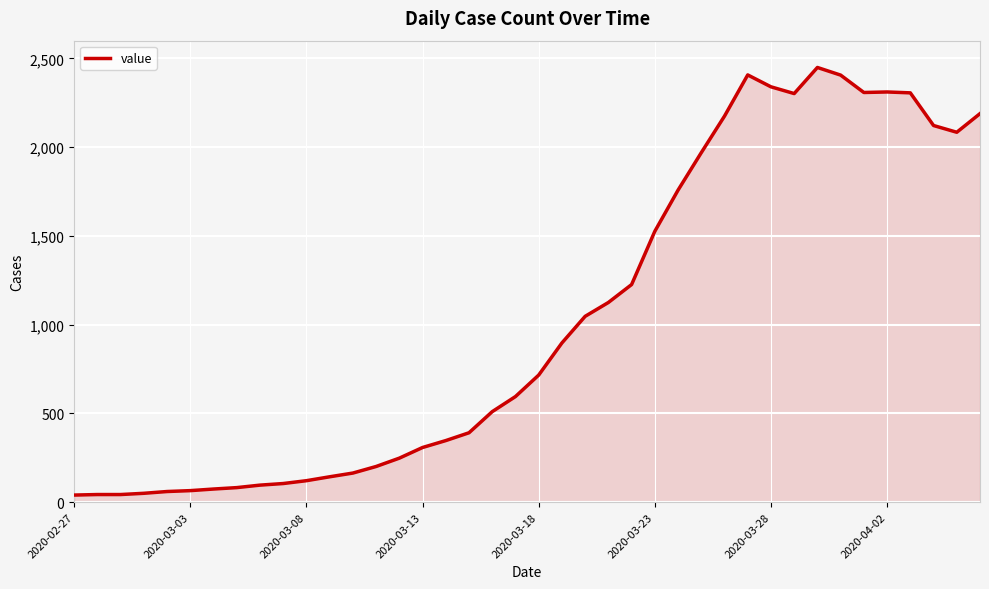

What is the difference between the maximum and minimum values?

2409